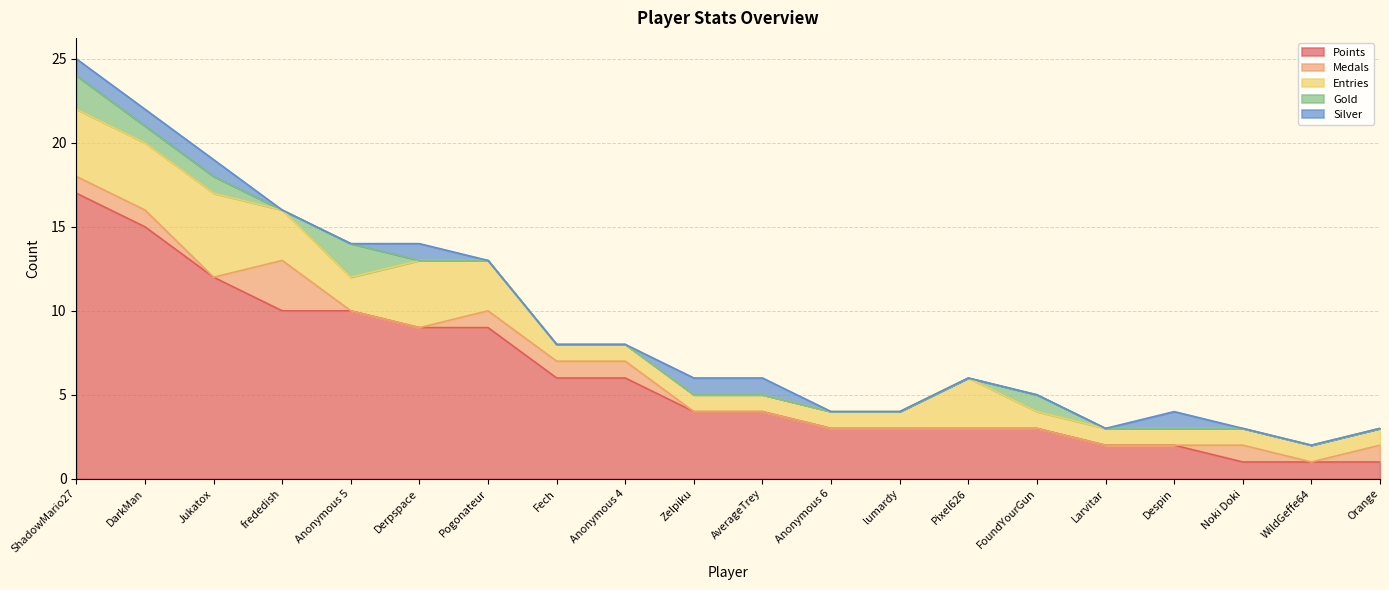

What are all the series names shown in the legend?

Points, Medals, Entries, Gold, Silver